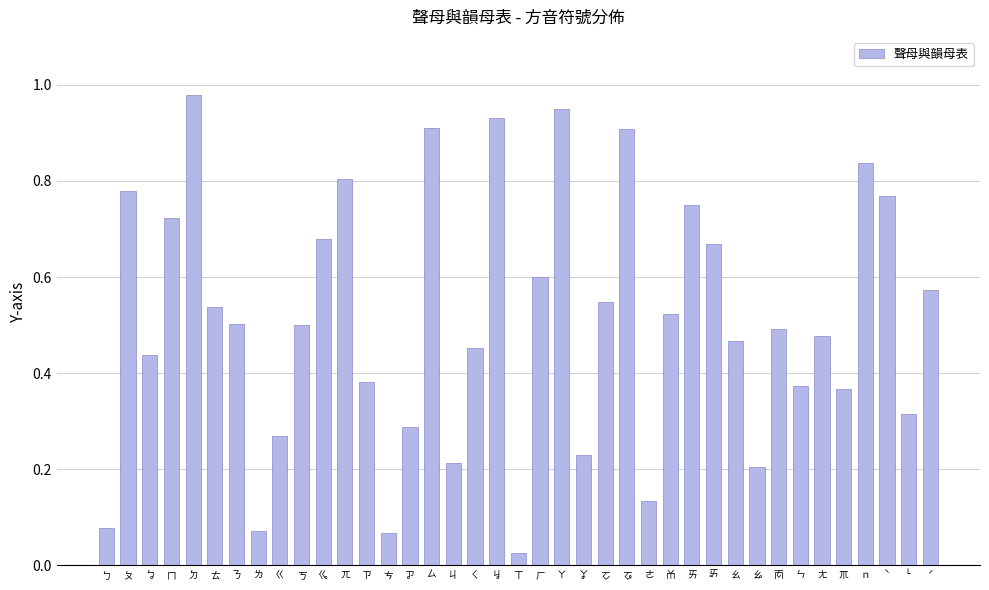

Where is the data nearest to the value 0?

ㄒ